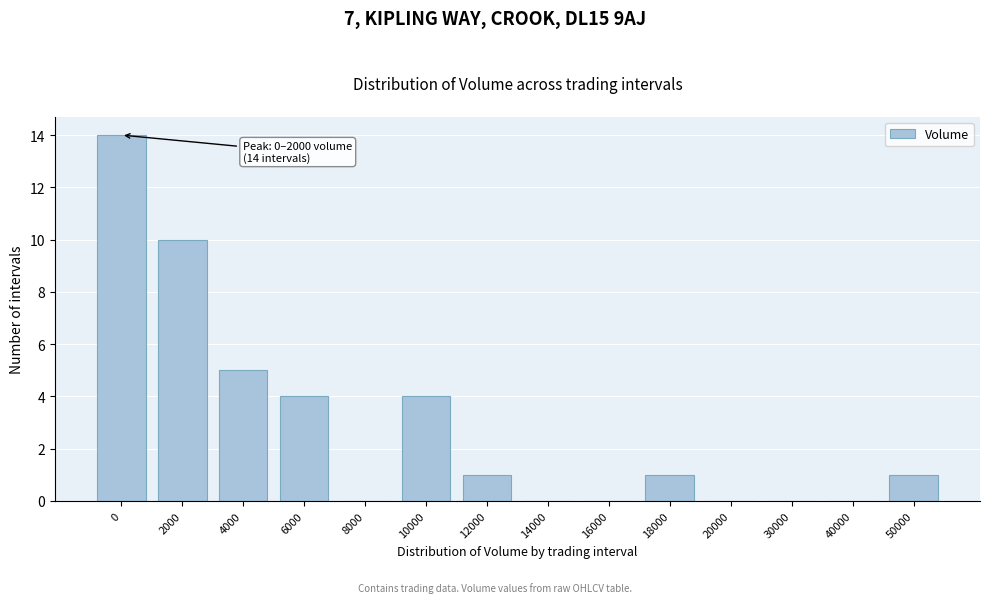

Reading left to right, transcribe all the data shown in this chart.

0=14	2000=10	4000=5	6000=4	8000=0	10000=4	12000=1	14000=0	16000=0	18000=1	20000=0	30000=0	40000=0	50000=1